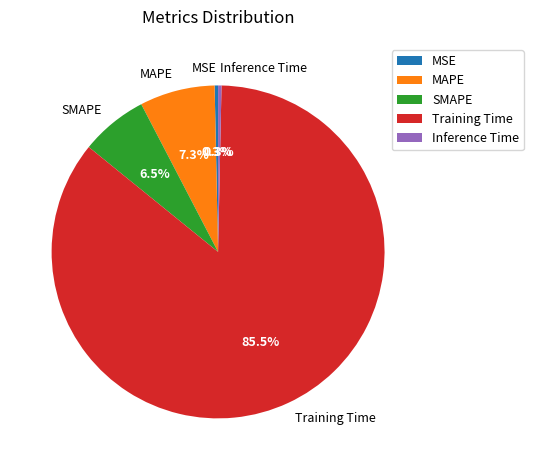

Which has a higher value, MSE or SMAPE?

SMAPE